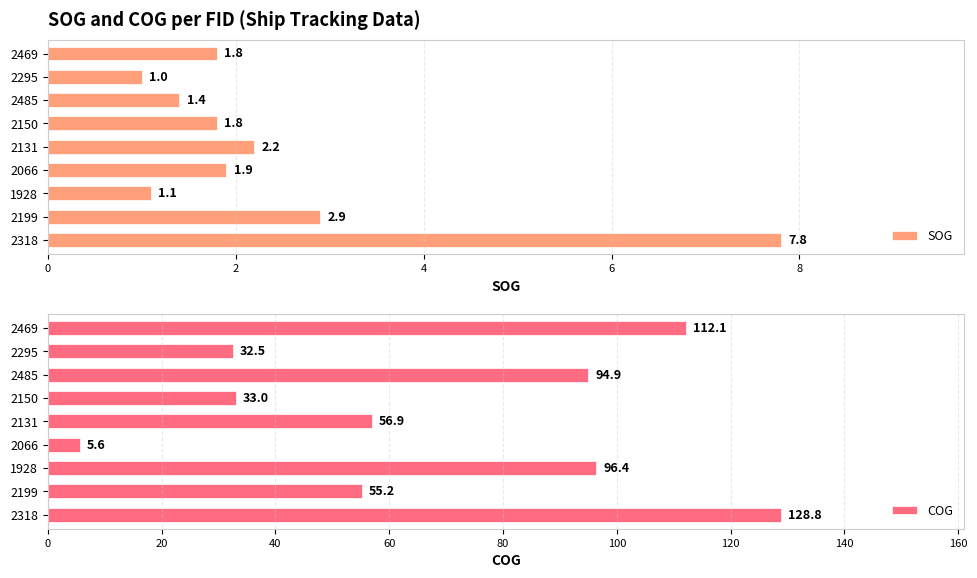

Rank the series by their maximum value, from highest to lowest.

COG, SOG